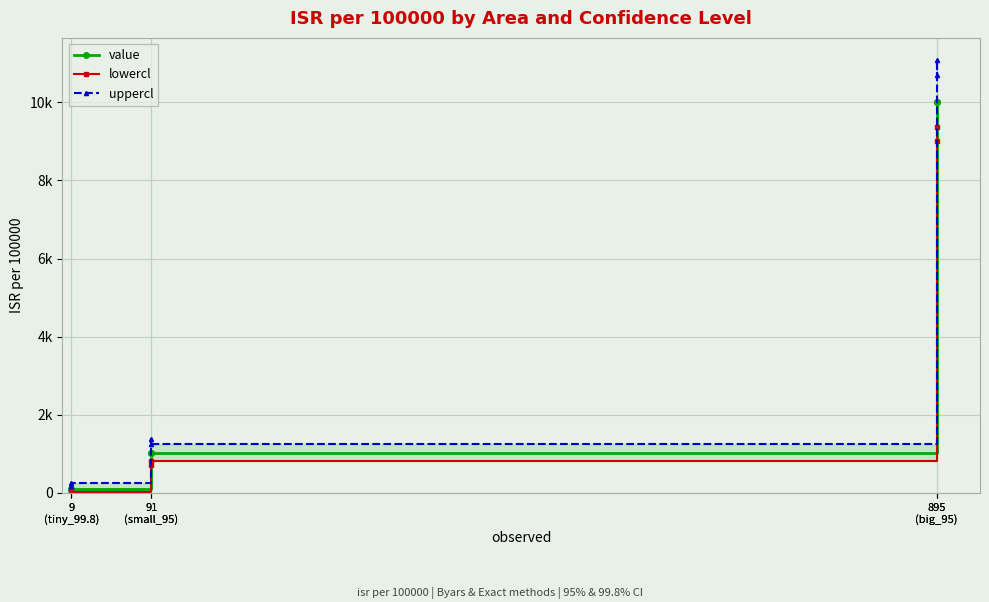

What is the label of the 4th point from the right?

91
(small_95)